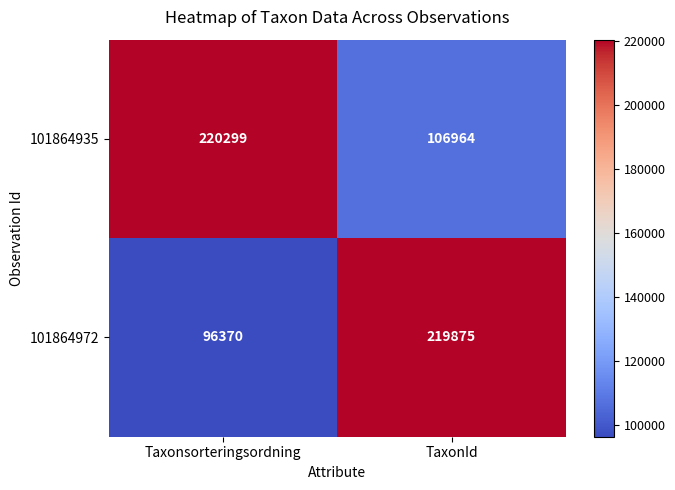

Is it true that 101864935 equals 106964 at TaxonId?

True